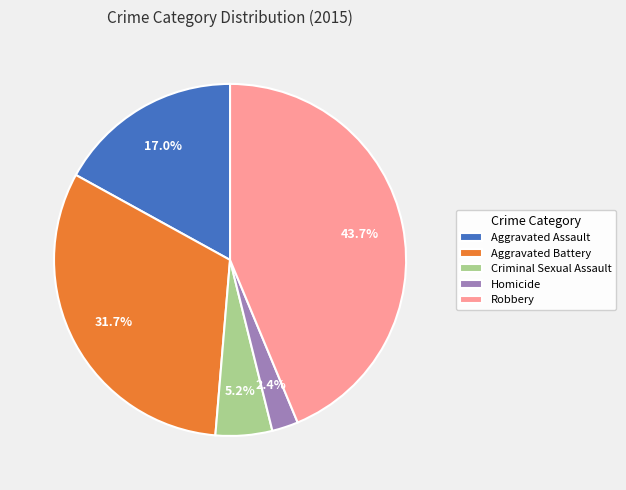

To the nearest percent, what portion does Robbery represent?

44%